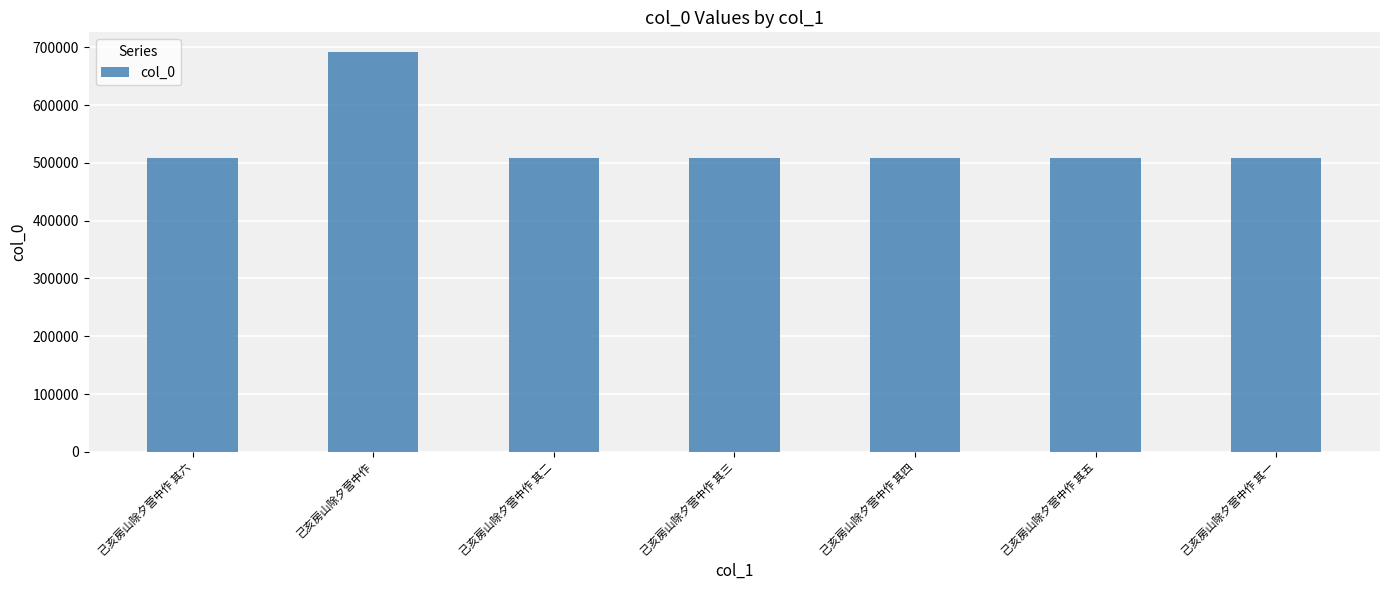

What is the average value?

533901